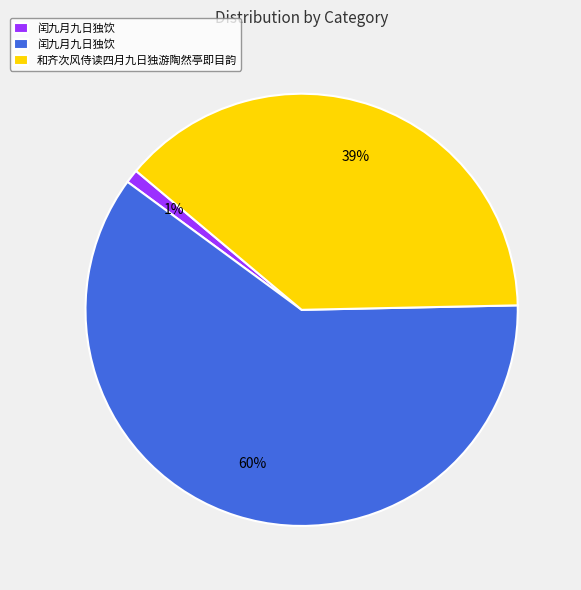

To the nearest percent, what is the difference between the largest and smallest slice percentages?

59%